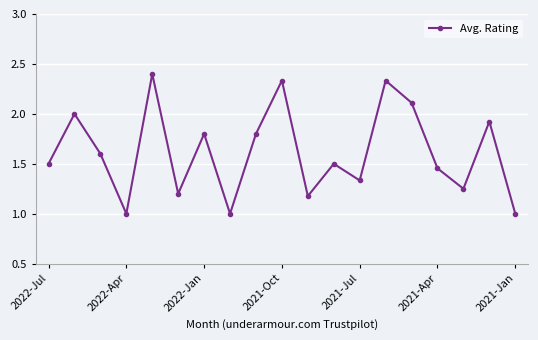

What is the sum of all values?

30.7